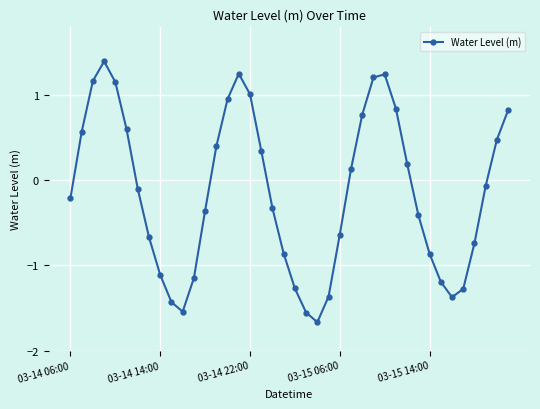

What is the difference between the maximum and second lowest values?

3.0